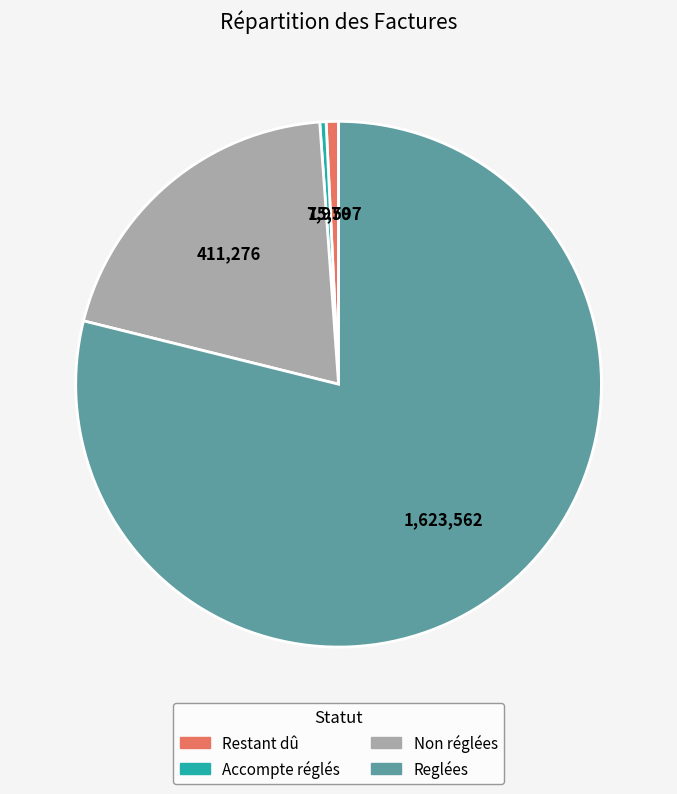

Do Restant dû and Non réglées together represent more than half of the pie?

No